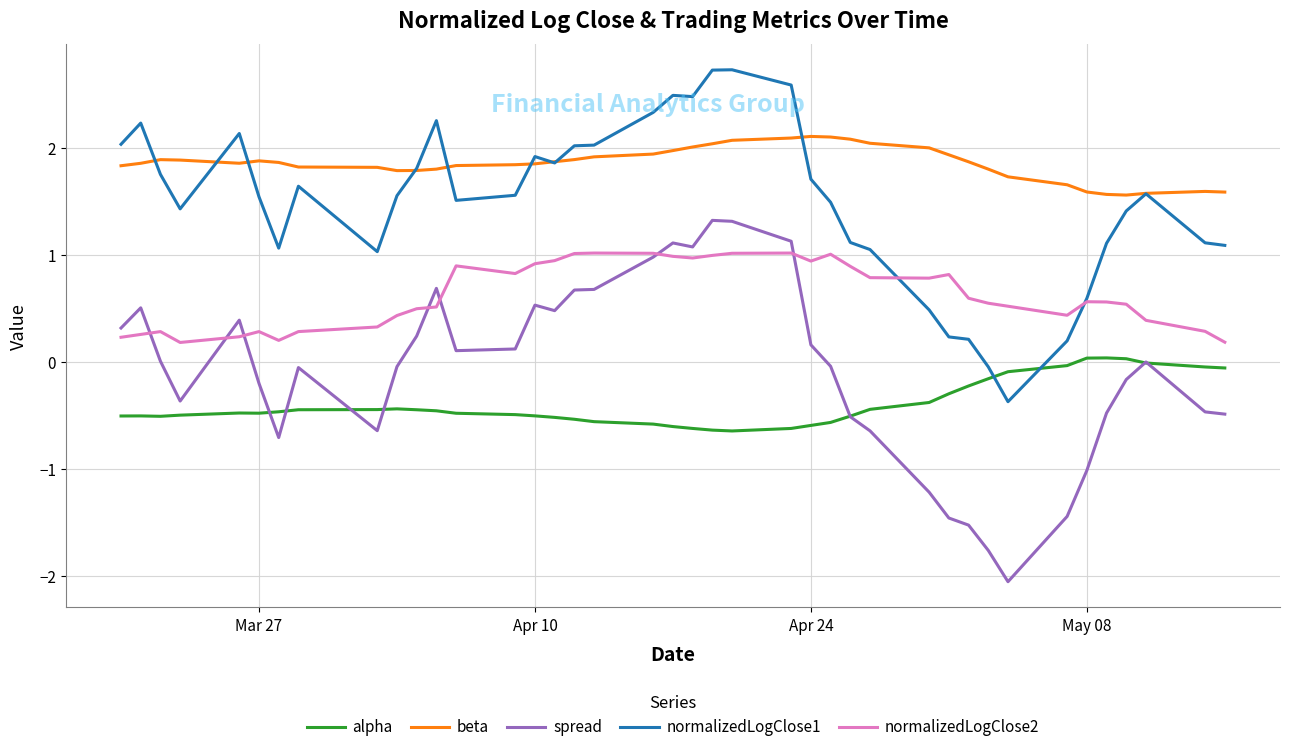

Which series has the largest range (max minus min)?

spread